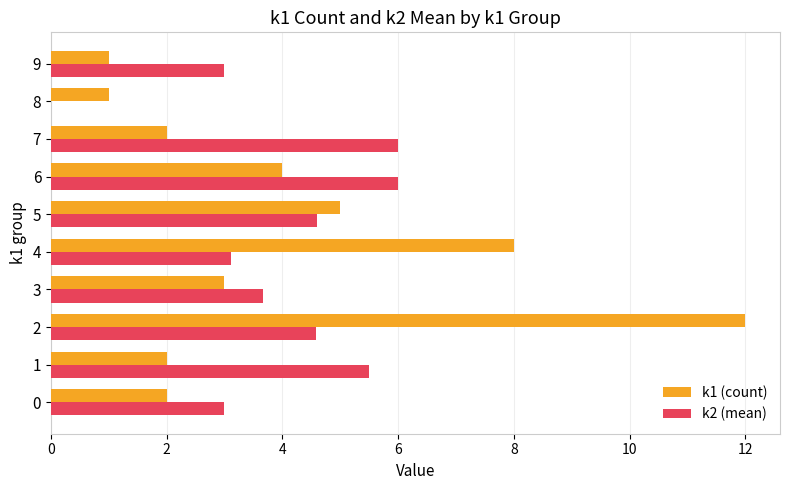

The value of k1 (count) at 2 is 7.8. True or false?

False